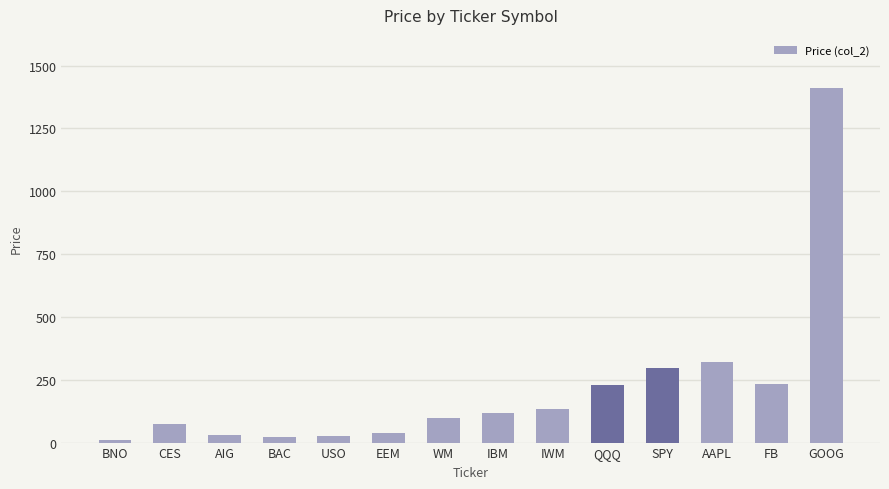

Which has a higher value, CES or QQQ?

QQQ